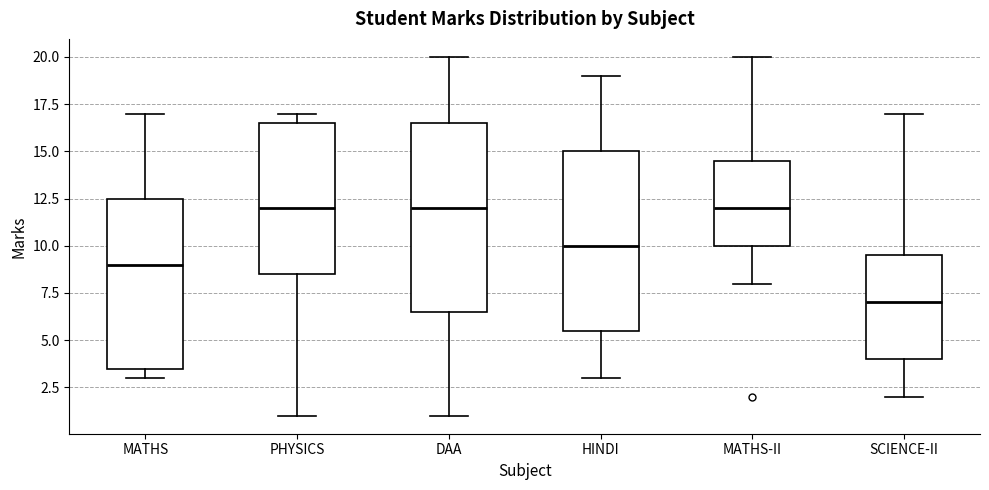

Reading left to right, transcribe this box plot: for each box, give where its median line is, the range the box spans, and where its two whiskers end, as read against the y-axis. The values are not printed on the chart, so give them approximately, as read against the axis.

MATHS: median 9.0, box 3.5 to 12.5, whiskers 3.0 to 17.0
PHYSICS: median 12.0, box 8.5 to 16.5, whiskers 1.0 to 17.0
DAA: median 12.0, box 6.5 to 16.5, whiskers 1.0 to 20.0
HINDI: median 10.0, box 5.5 to 15.0, whiskers 3.0 to 19.0
MATHS-II: median 12.0, box 10.0 to 14.5, whiskers 8.0 to 20.0
SCIENCE-II: median 7.0, box 4.0 to 9.5, whiskers 2.0 to 17.0